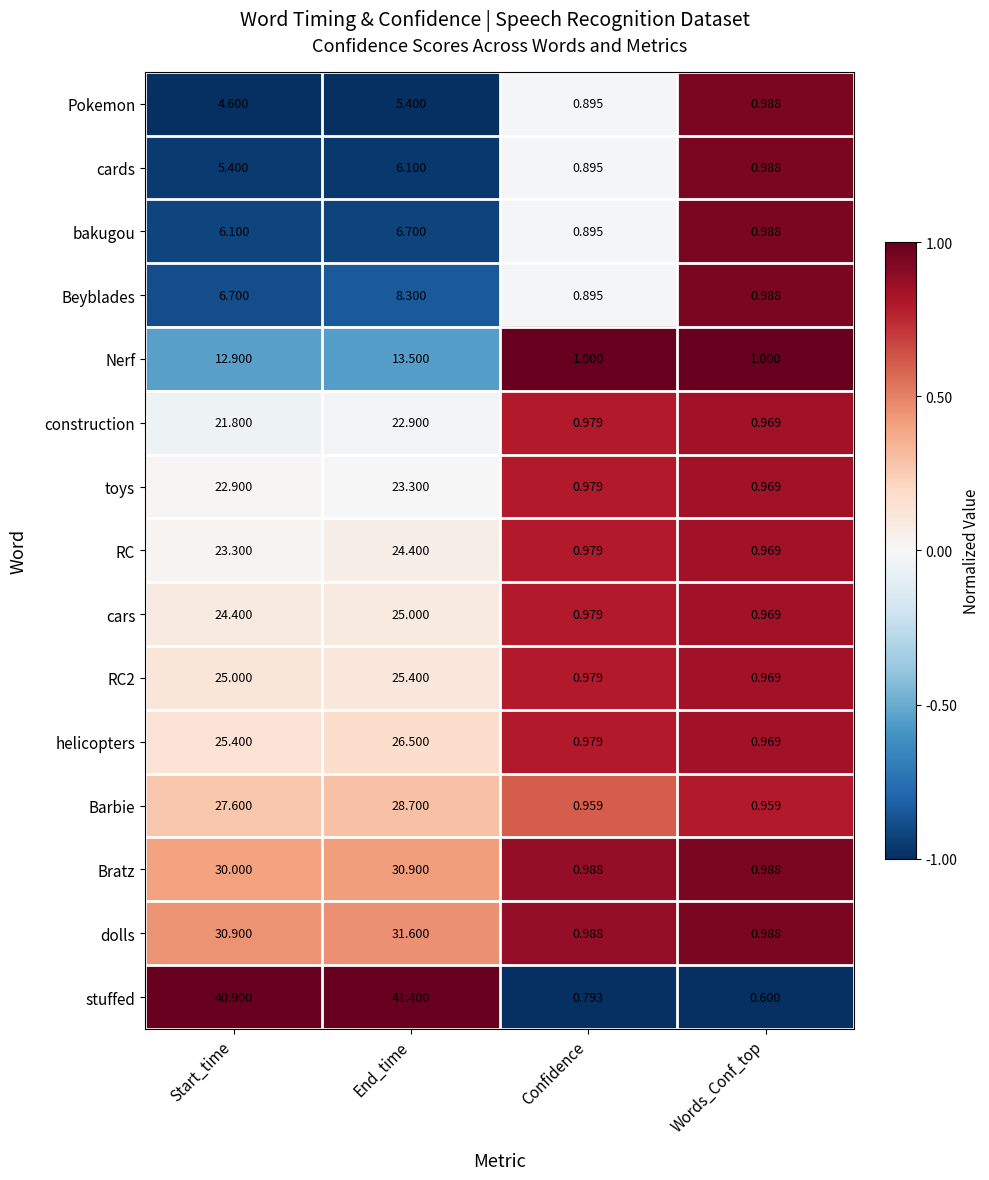

Rank the categories by bakugou value from lowest to highest.

Confidence, Words_Conf_top, Start_time, End_time